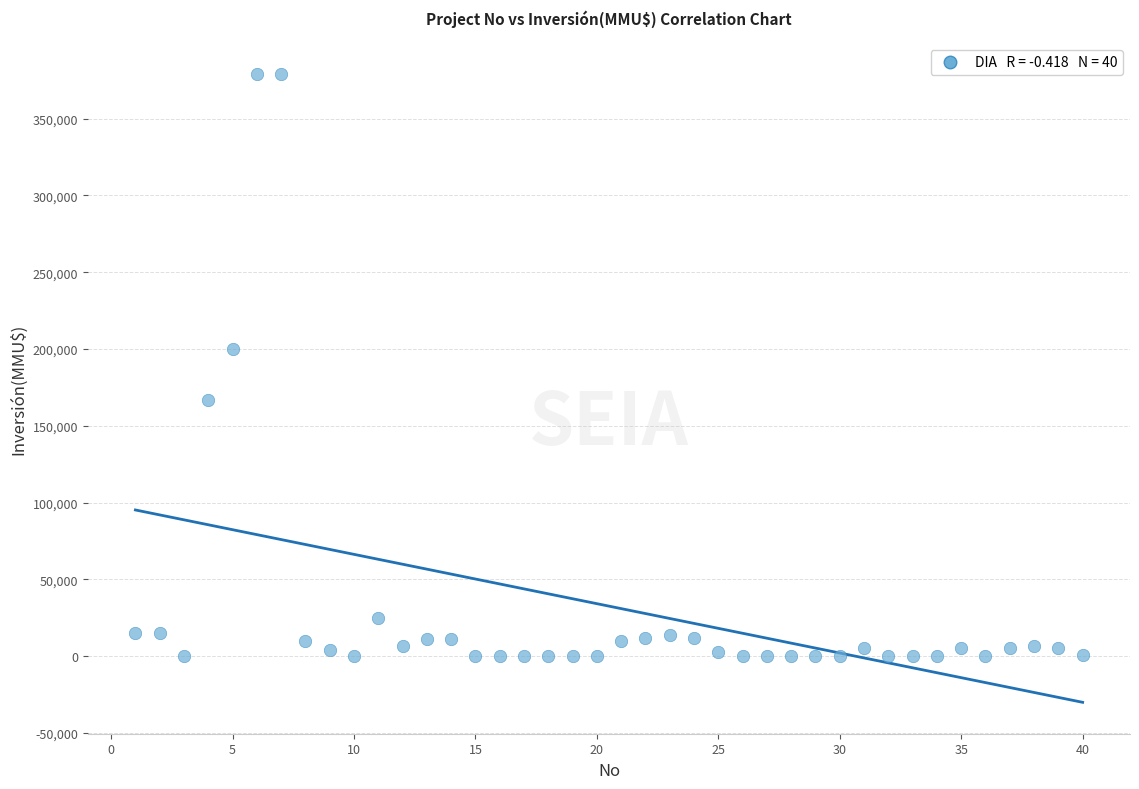

What Y value in the scatter plot is closest to 189436?

200000